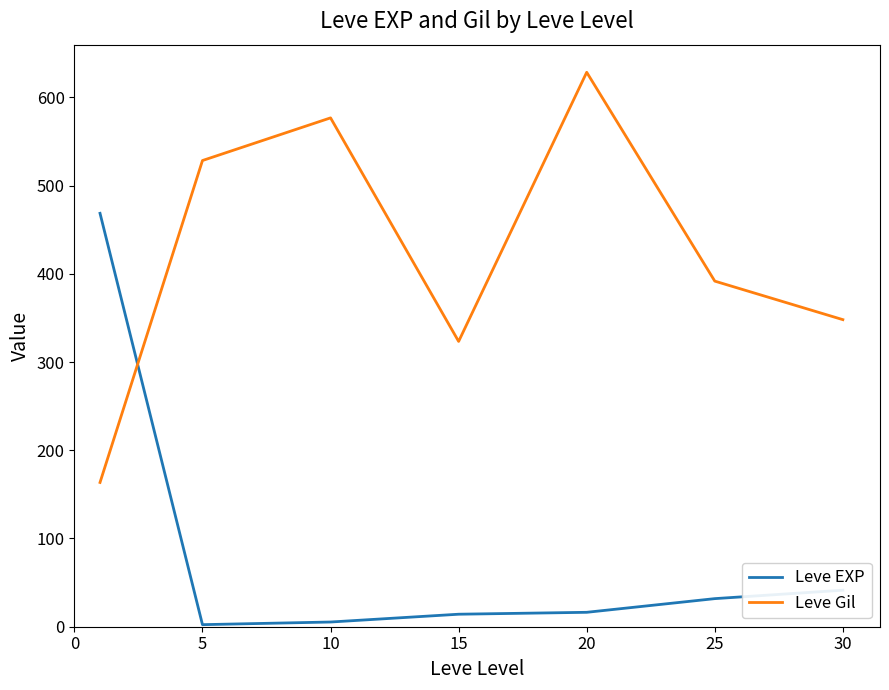

Rank the series by their maximum value, from highest to lowest.

Leve Gil, Leve EXP